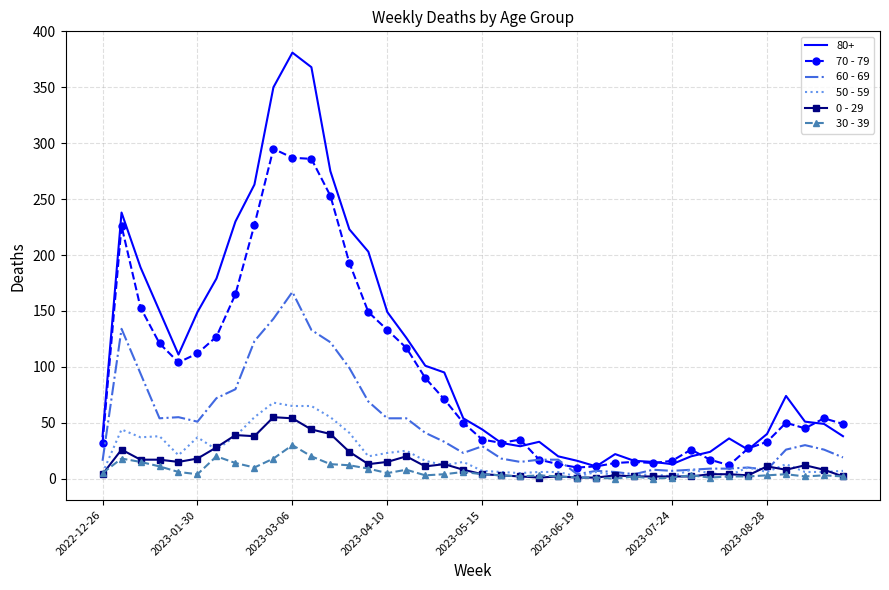

True or false: 70 - 79 and 30 - 39 intersect in this chart.

False